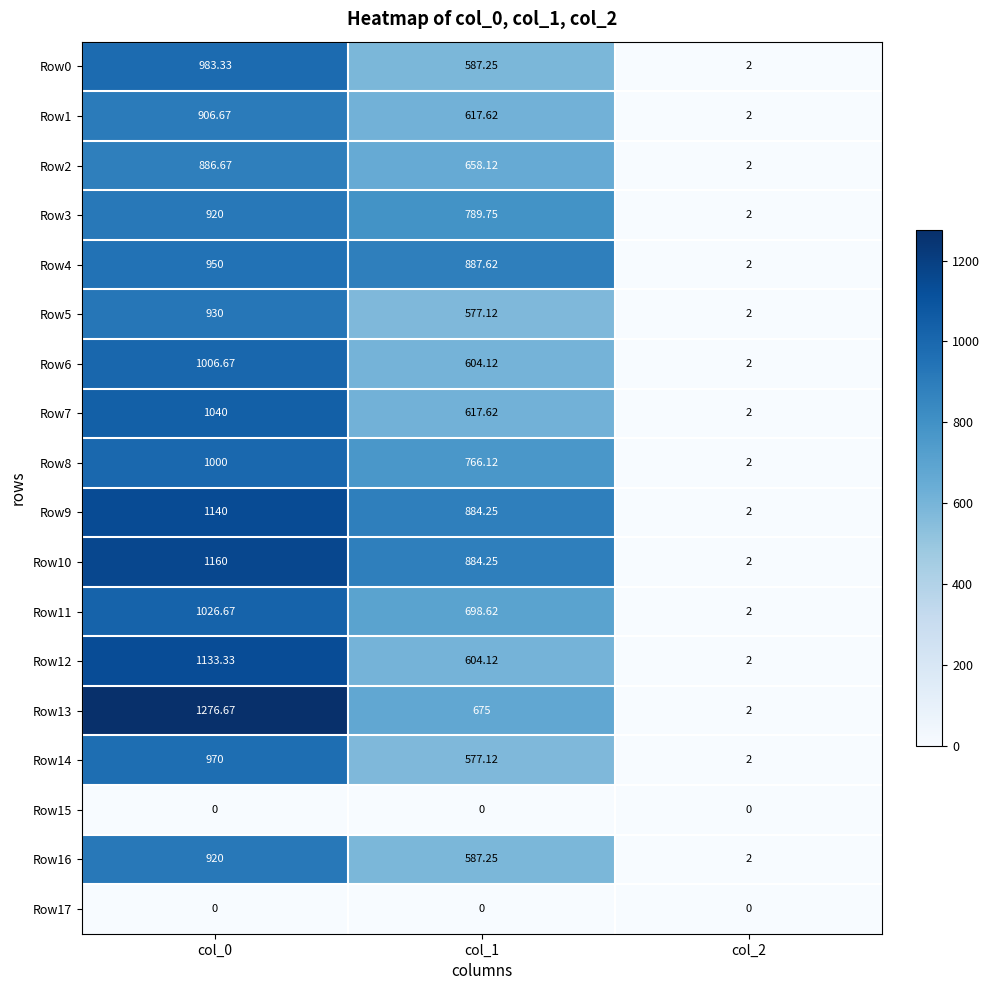

Is the value of Row4 at col_0 greater than the value of Row15 at col_2?

Yes